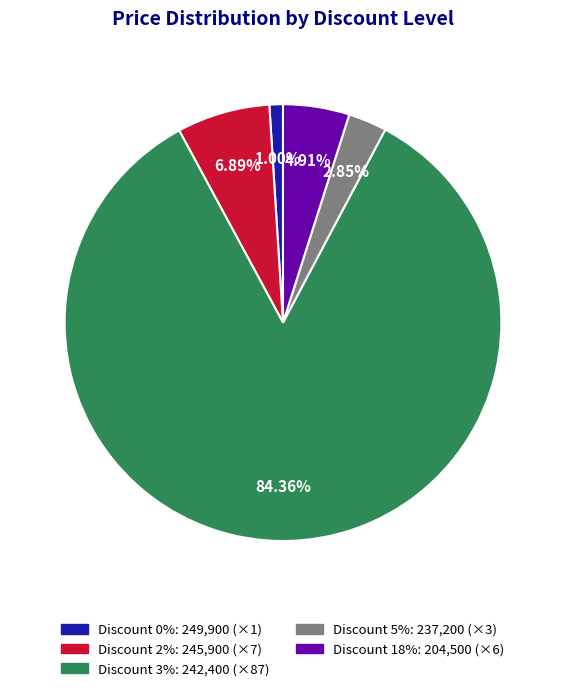

Approximately how many times larger is the value at Discount 18%: 204,500 (×6) compared to Discount 5%: 237,200 (×3)?

1.7